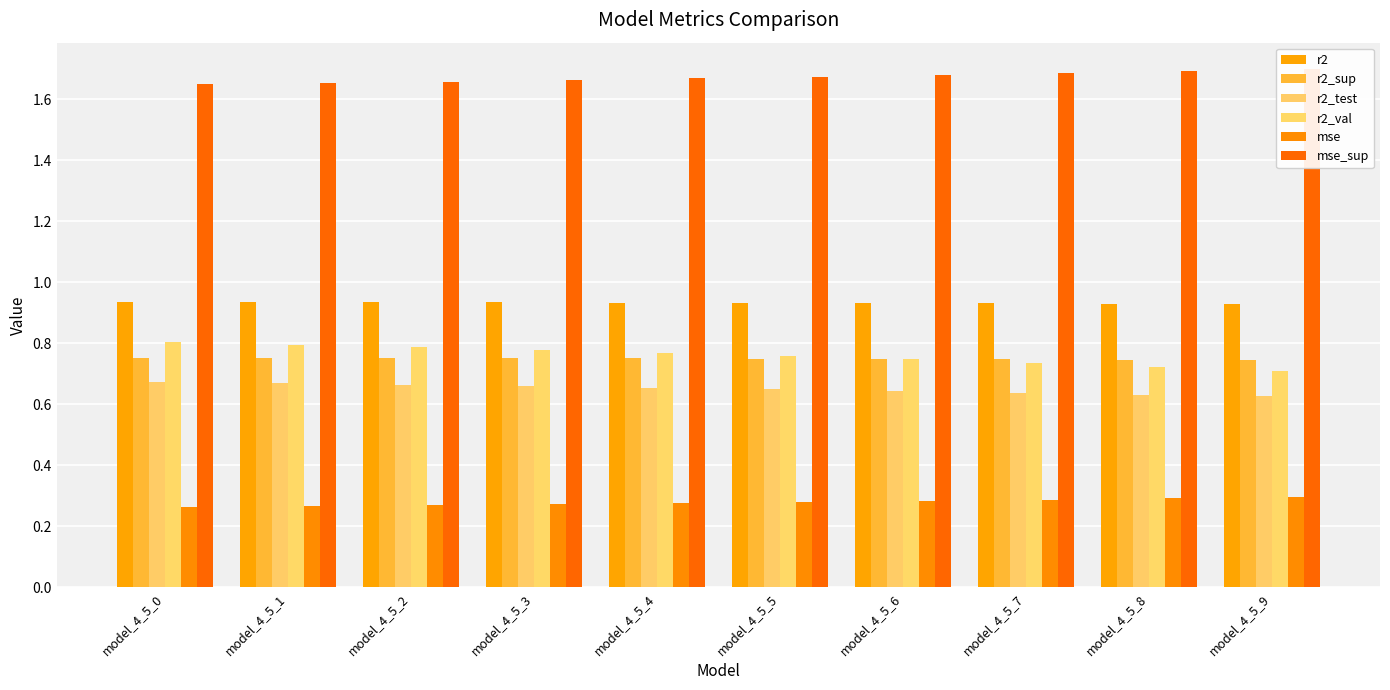

What is the sum of the mse_sup values at model_4_5_5 and model_4_5_0?

3.3